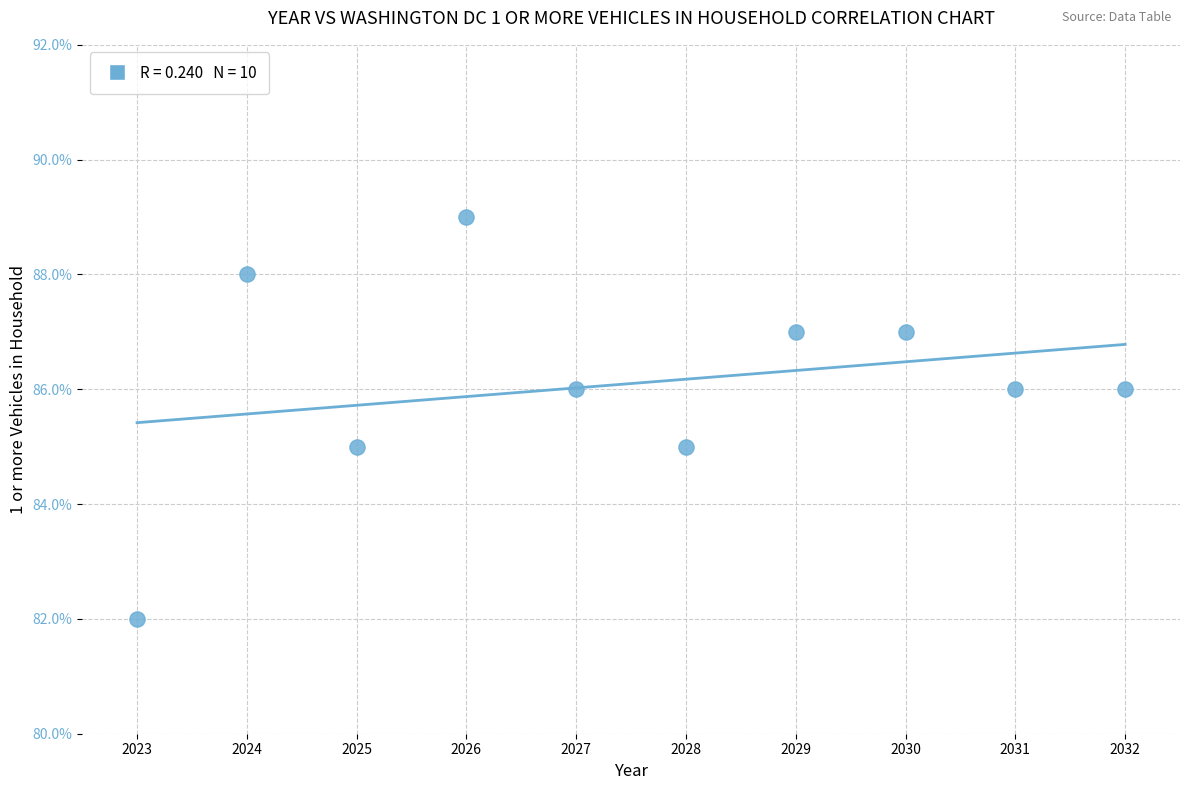

What is the average Y value?

86